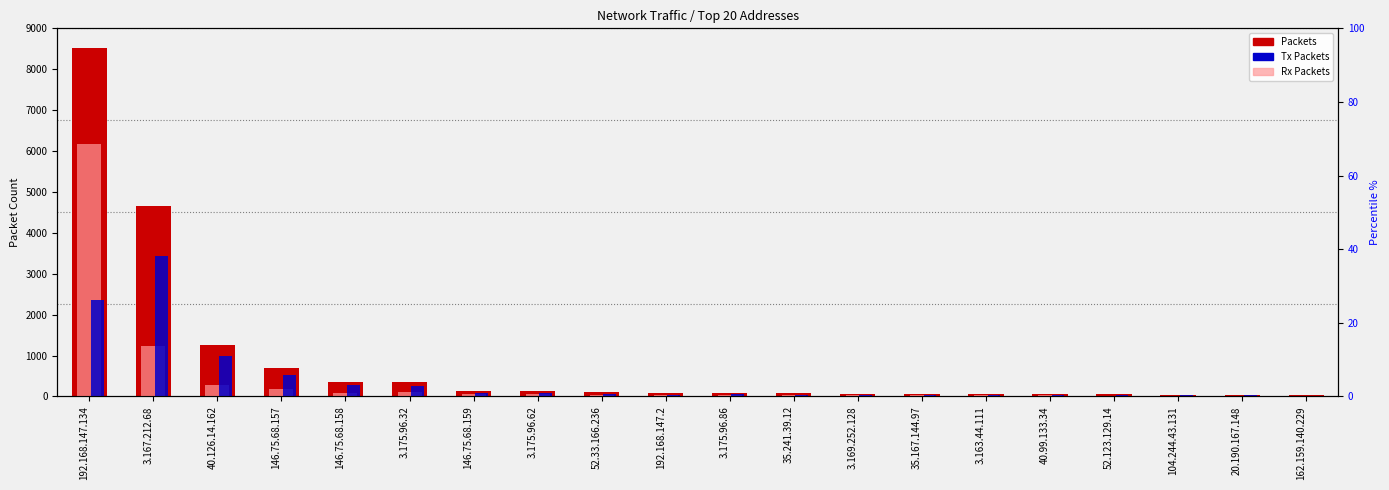

Which series has the widest spread of values?

Packets